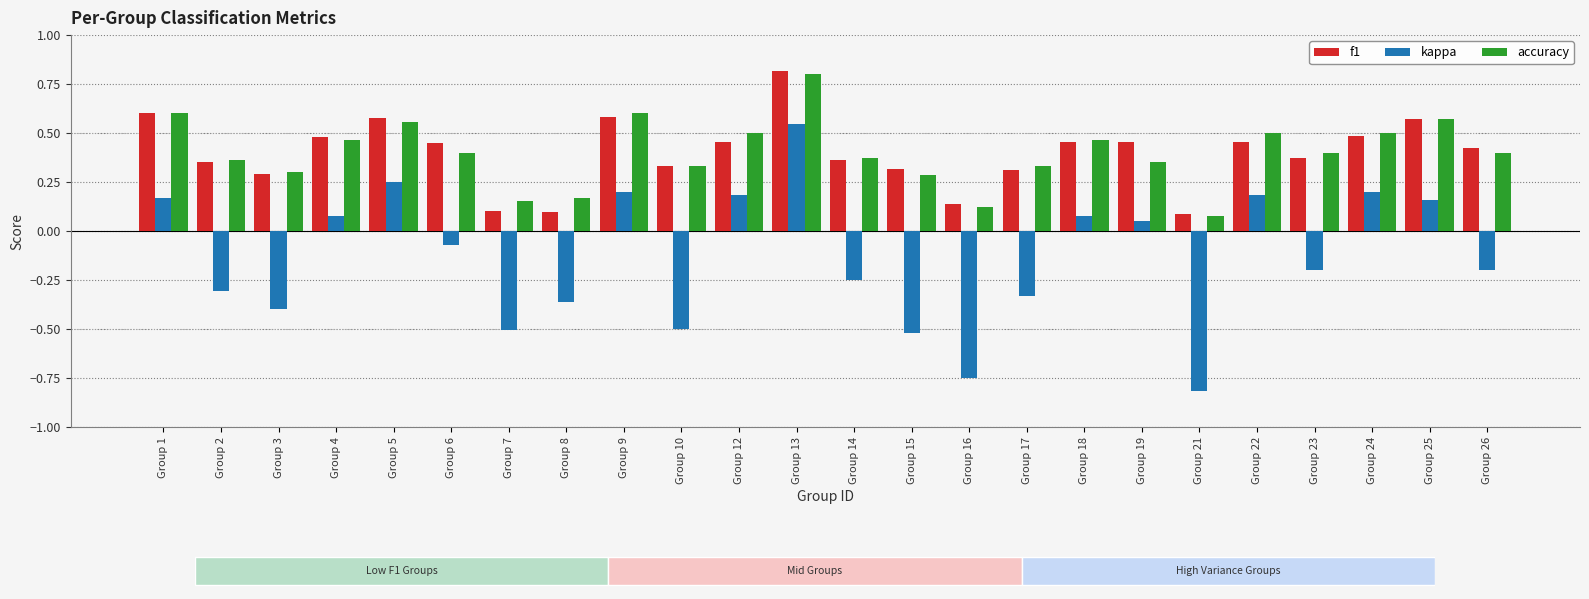

The value of kappa at Group 7 is -0.5. True or false?

True